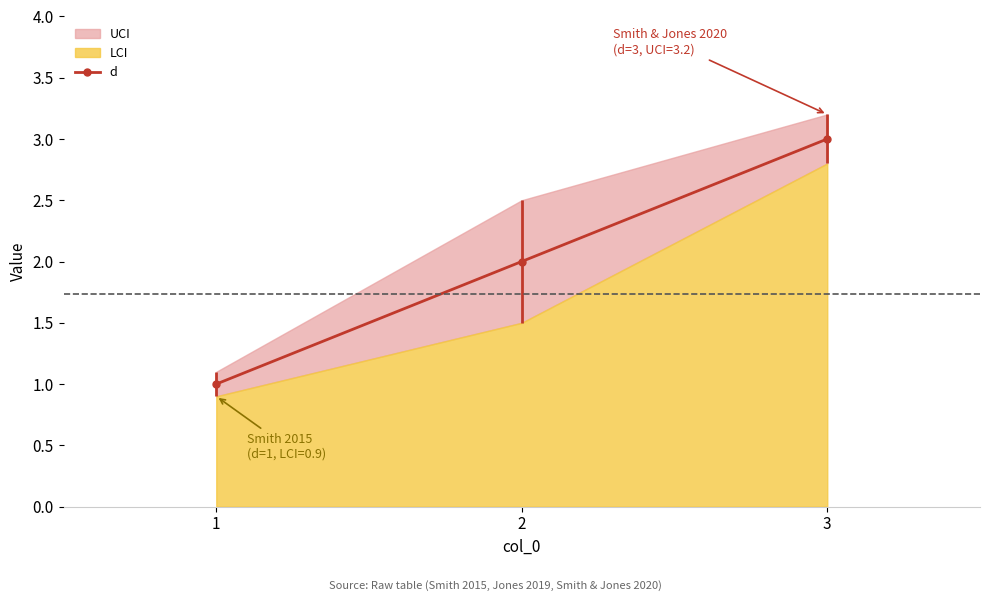

Read the value at 1.

1